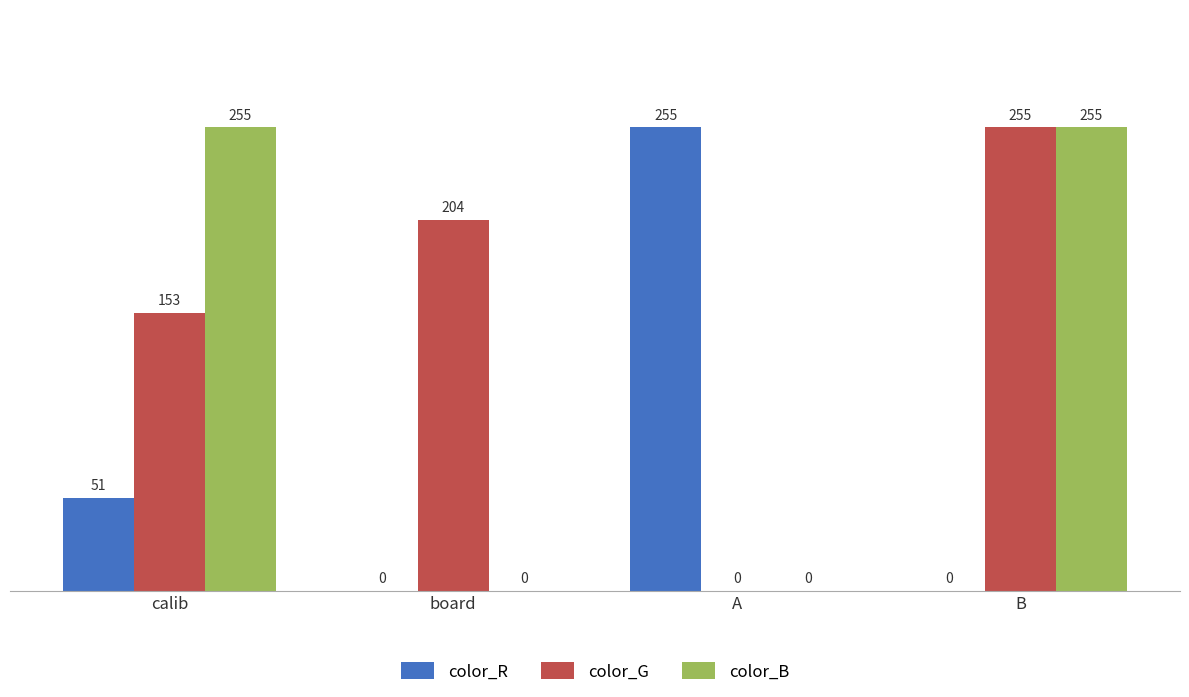

Which series changed the most between board and B?

color_B